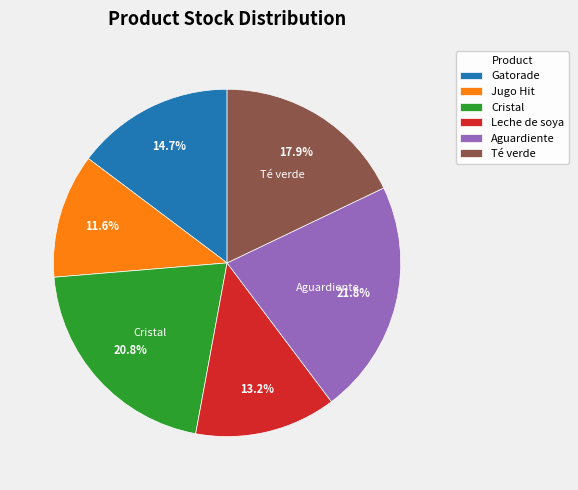

Which category has the smallest portion of the pie?

Jugo Hit